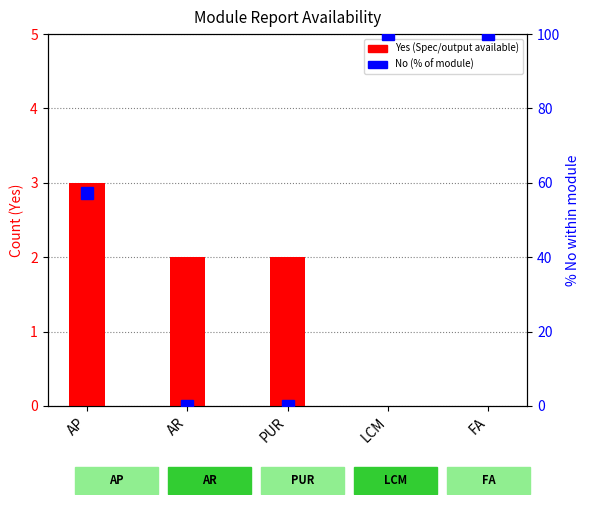

Which category has the highest value in the Yes (Spec Available) series?

AP